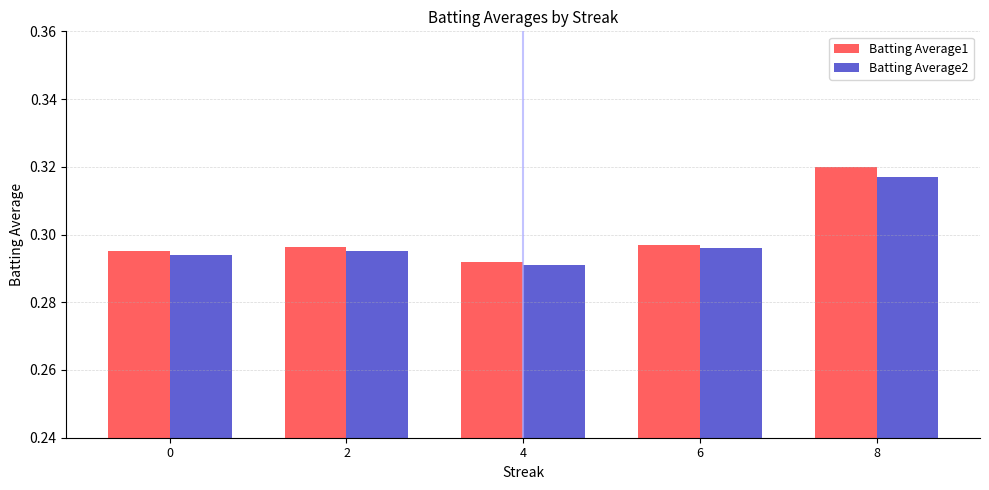

At which label does Batting Average1 reach its peak?

8